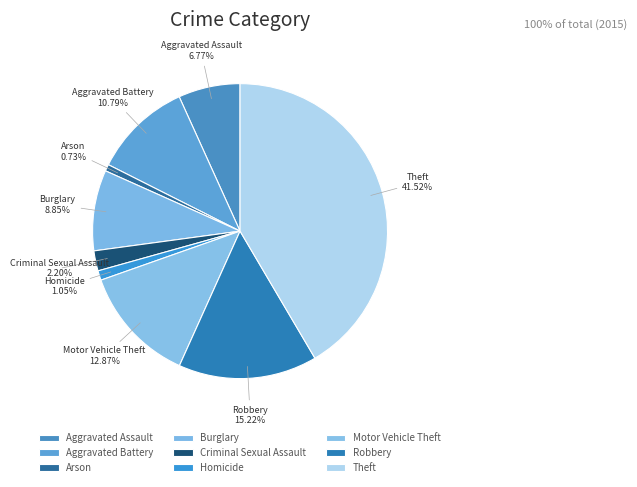

How many segments does this pie chart have?

9